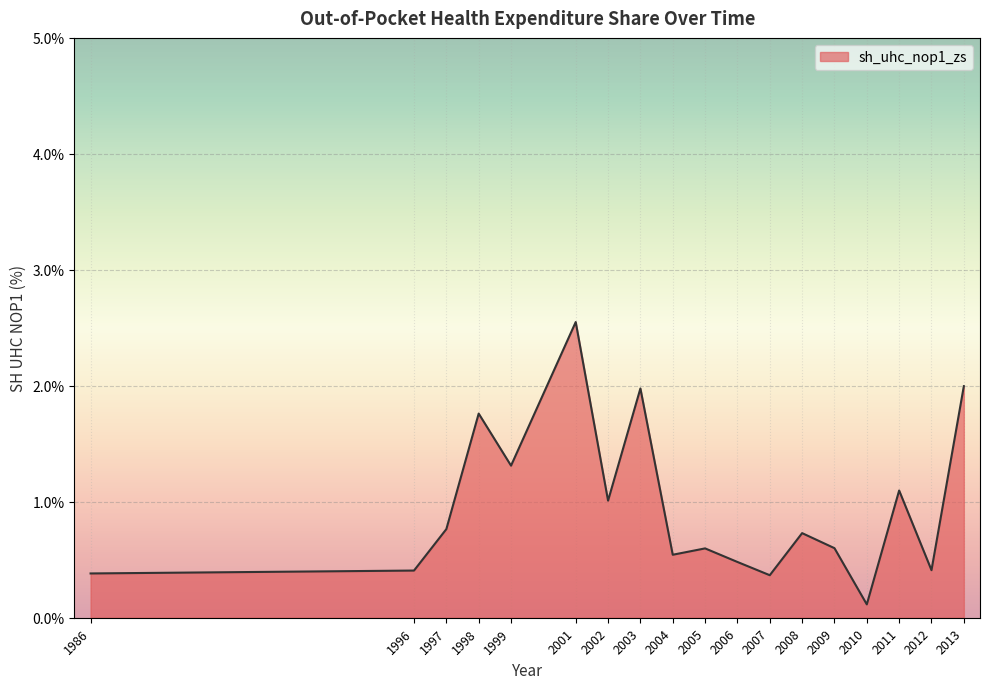

The value at 1997 is 0.8. True or false?

True